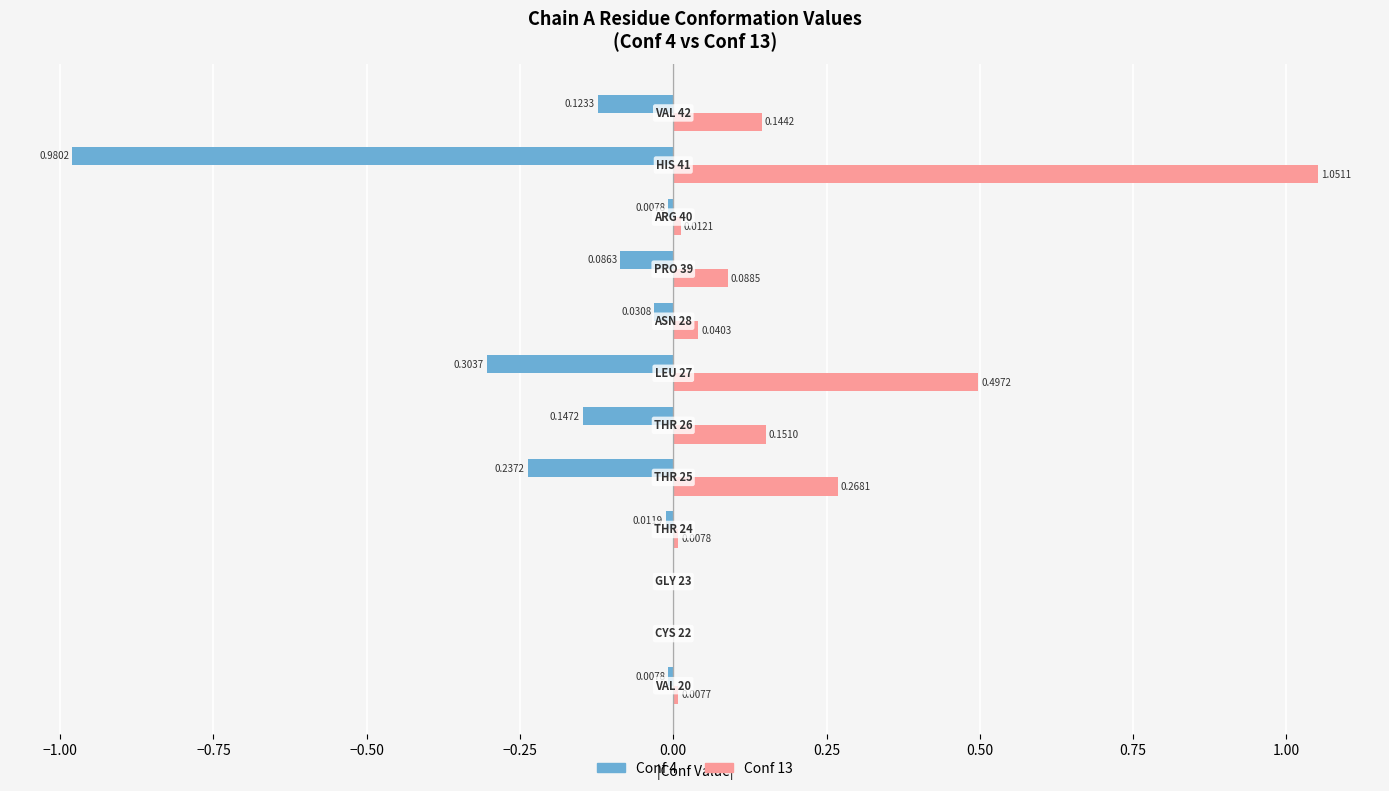

What is the sum of all Conf 13 values?

2.3